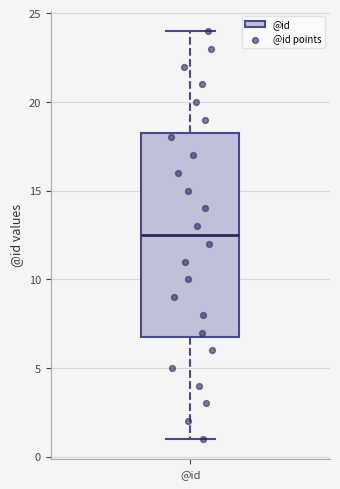

Read this box plot against the y-axis: the position of the median line, the range covered by the box, and the ends of both whiskers. The values are not printed on the chart, so give them approximately, as read against the axis.

median 12.5, box 7.0 to 18.5, whiskers 1.0 to 24.0